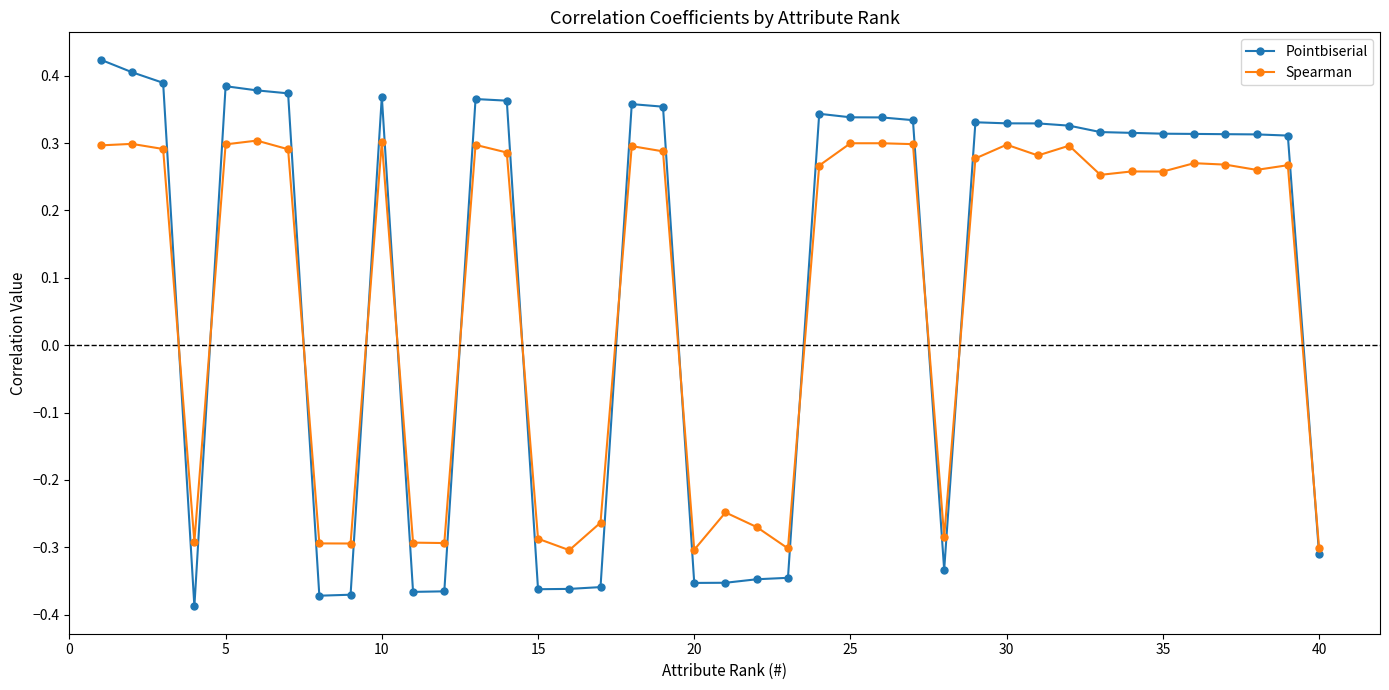

True or false: Spearman has more than 1 interior local peaks.

True